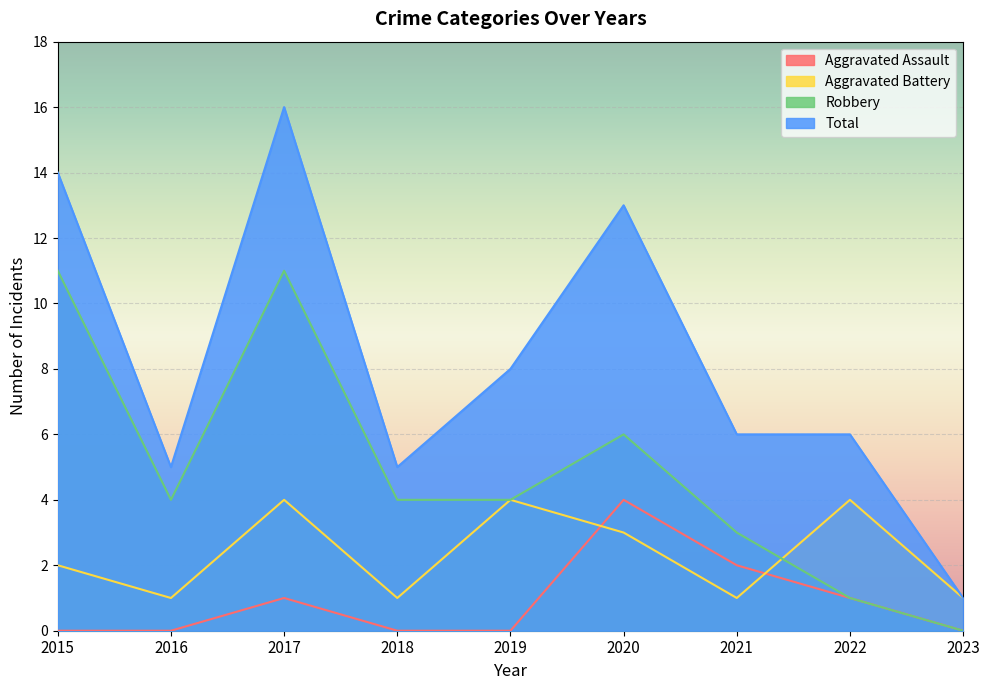

At which label is Aggravated Battery closest to 2?

2015